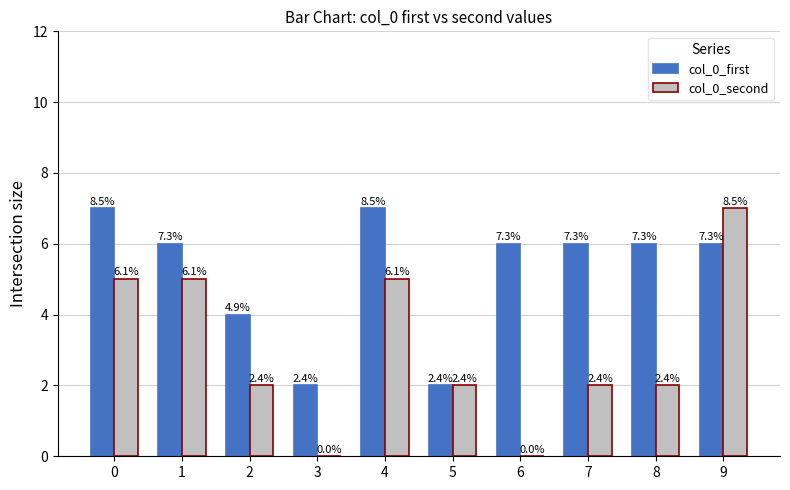

What is the difference between the second highest and second lowest values in the col_0_second series?

5